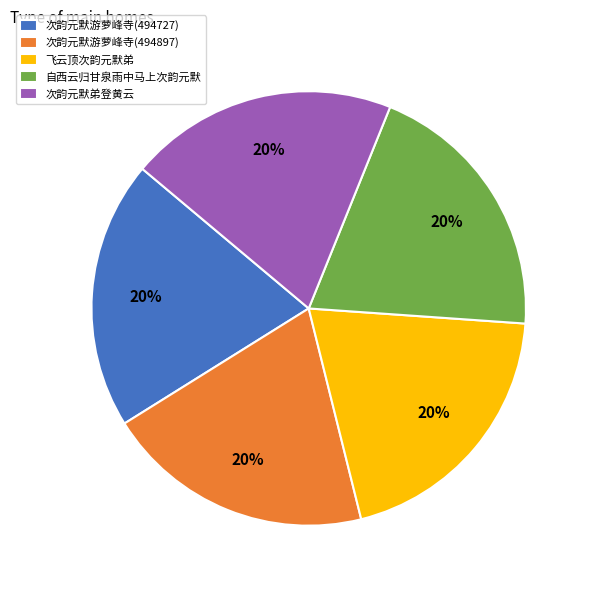

The 飞云顶次韵元默弟 slice represents 20% of the pie. True or false?

True